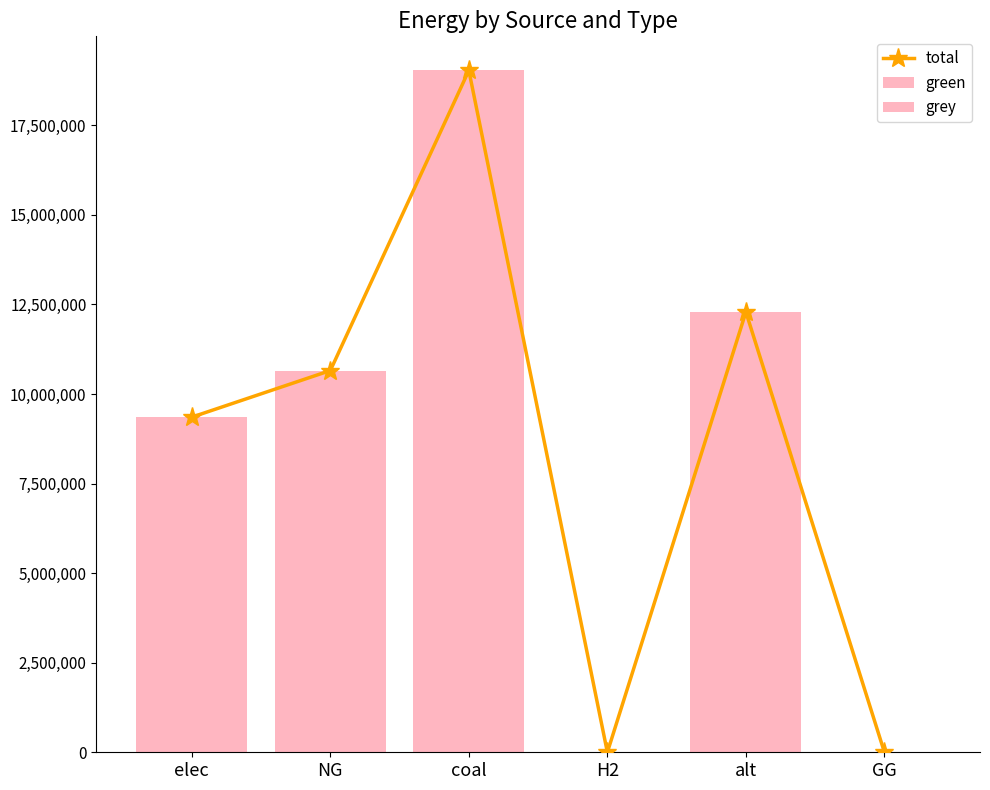

Reading right to left, list all the values displayed in this chart.

total: GG=0.0	alt=12288253.3	H2=0.0	coal=19032003.1	NG=10654456.7	elec=9354716.5
green: GG=0.0	alt=12288253.3	H2=0.0	coal=0.0	NG=0.0	elec=9354716.5
grey: GG=0.0	alt=0.0	H2=0.0	coal=19032003.1	NG=10654456.7	elec=0.0